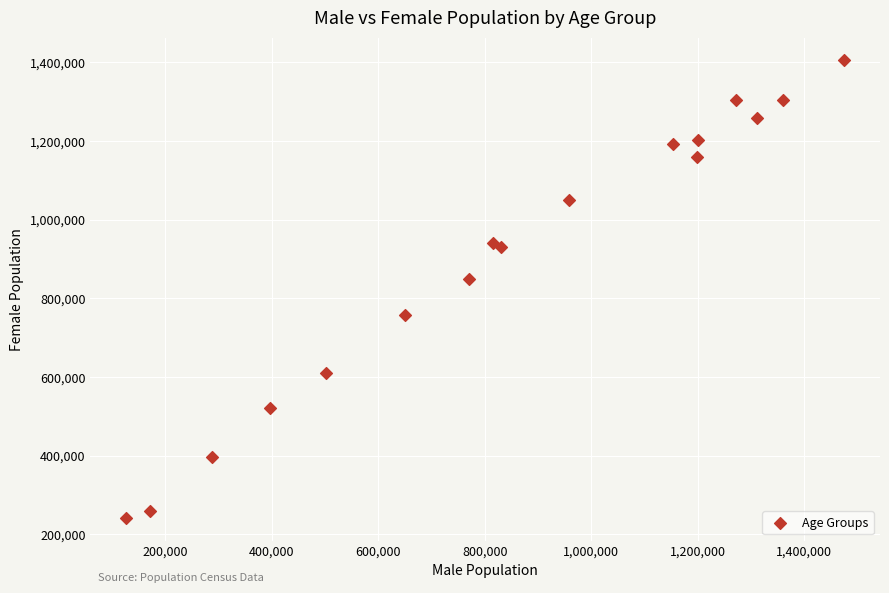

What Y value in the scatter plot is closest to 823085?

849665